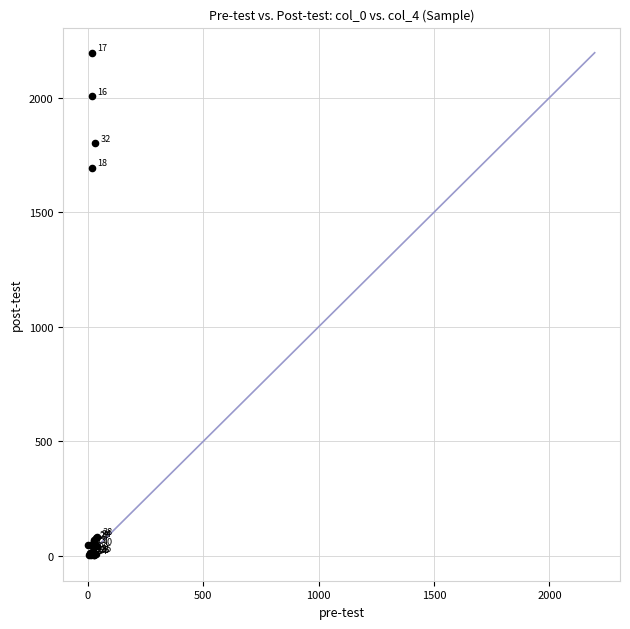

What Y value in the scatter plot is closest to 1099?

1692